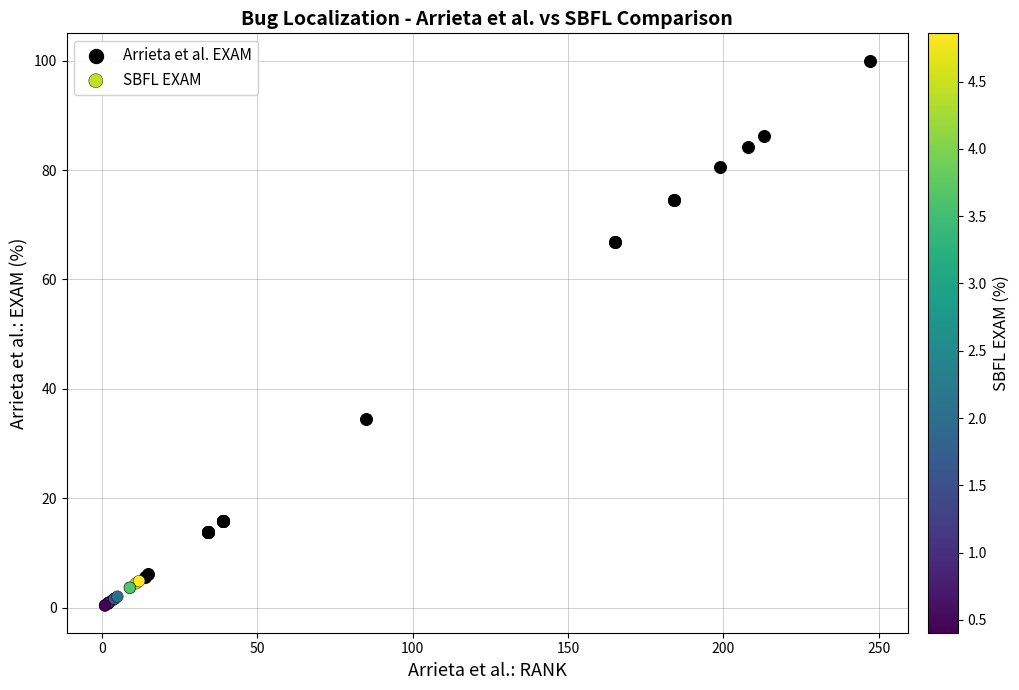

Which series has the widest spread of Y values?

Arrieta et al. EXAM